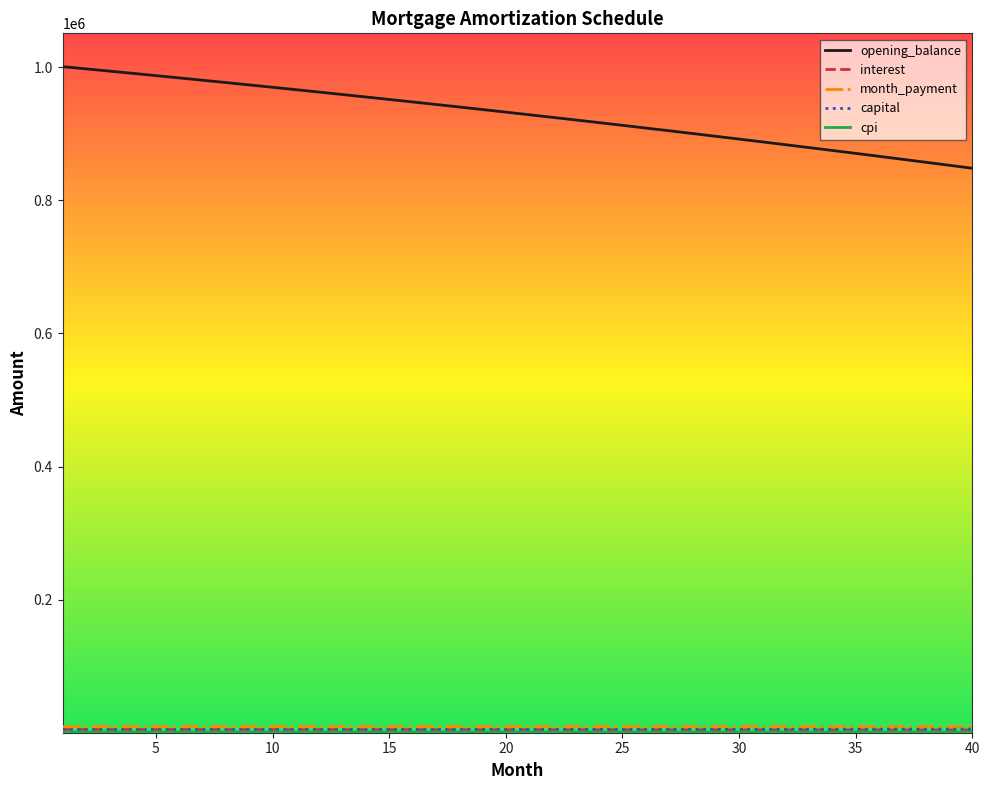

Which series has the widest spread of values?

opening_balance